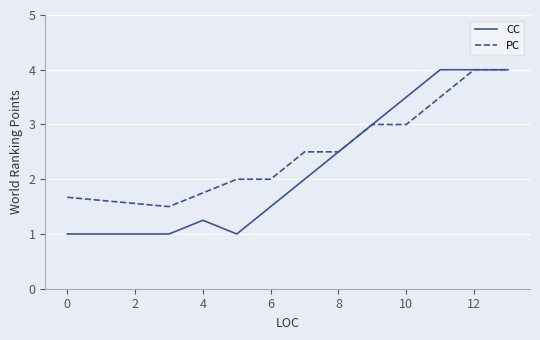

Which series has the widest spread of values?

CC